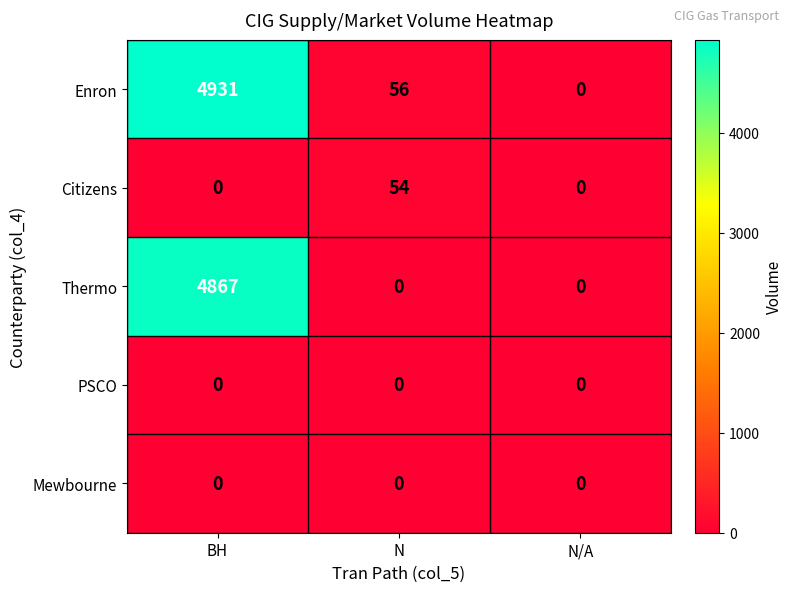

Between BH and N, which series saw the biggest shift?

Enron